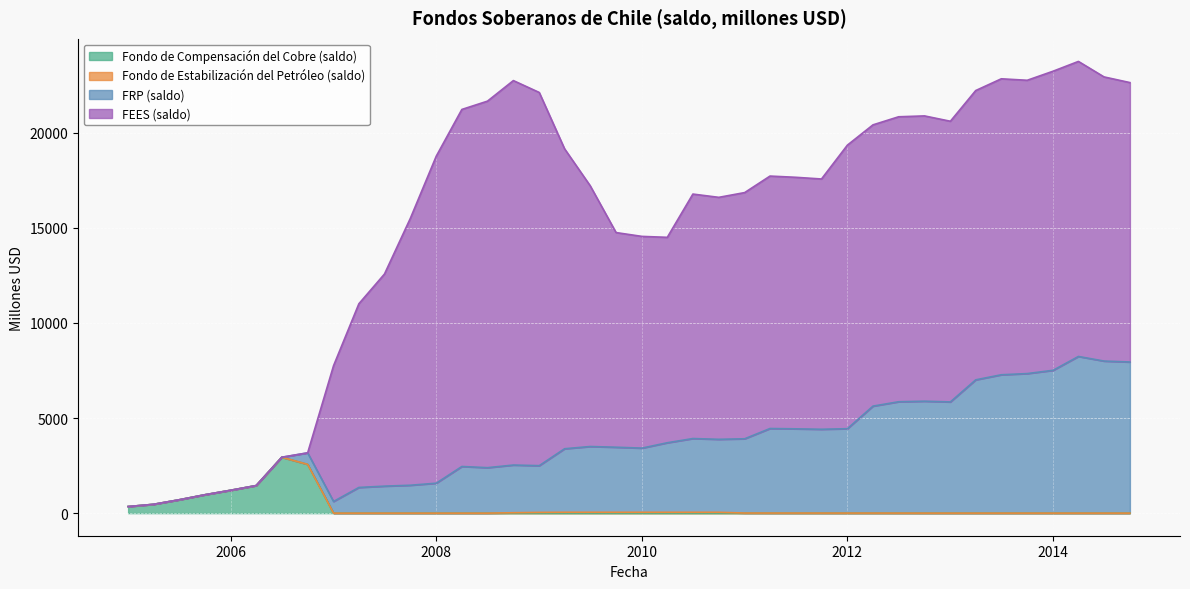

At which label is Fondo de Compensación del Cobre (saldo) closest to 1469?

2006-04